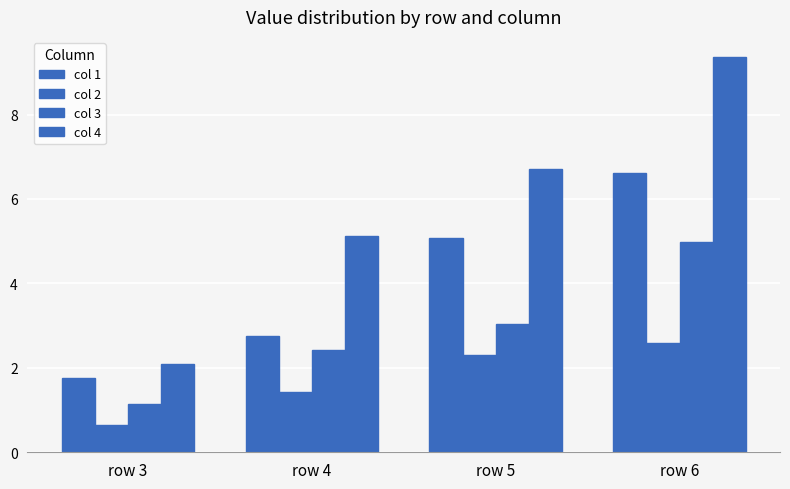

How many values in the col 2 series exceed 2?

2